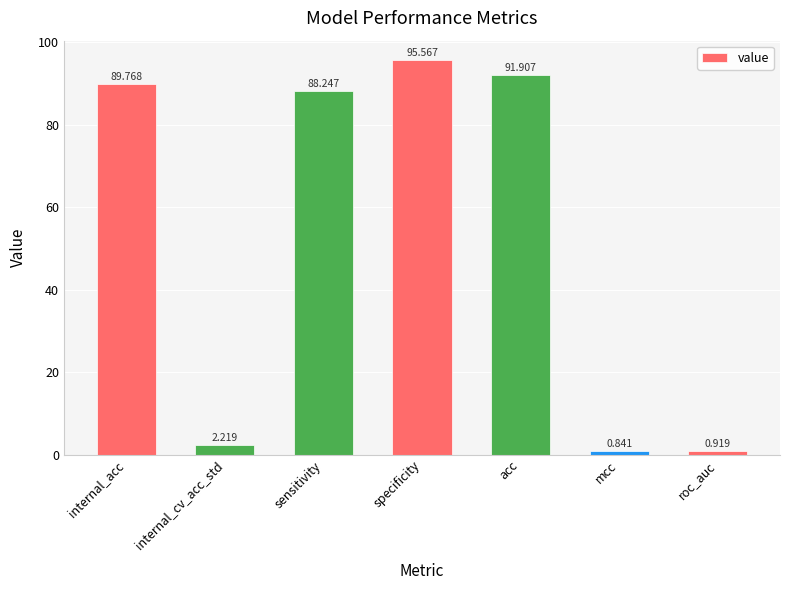

How many bars are there in total?

7